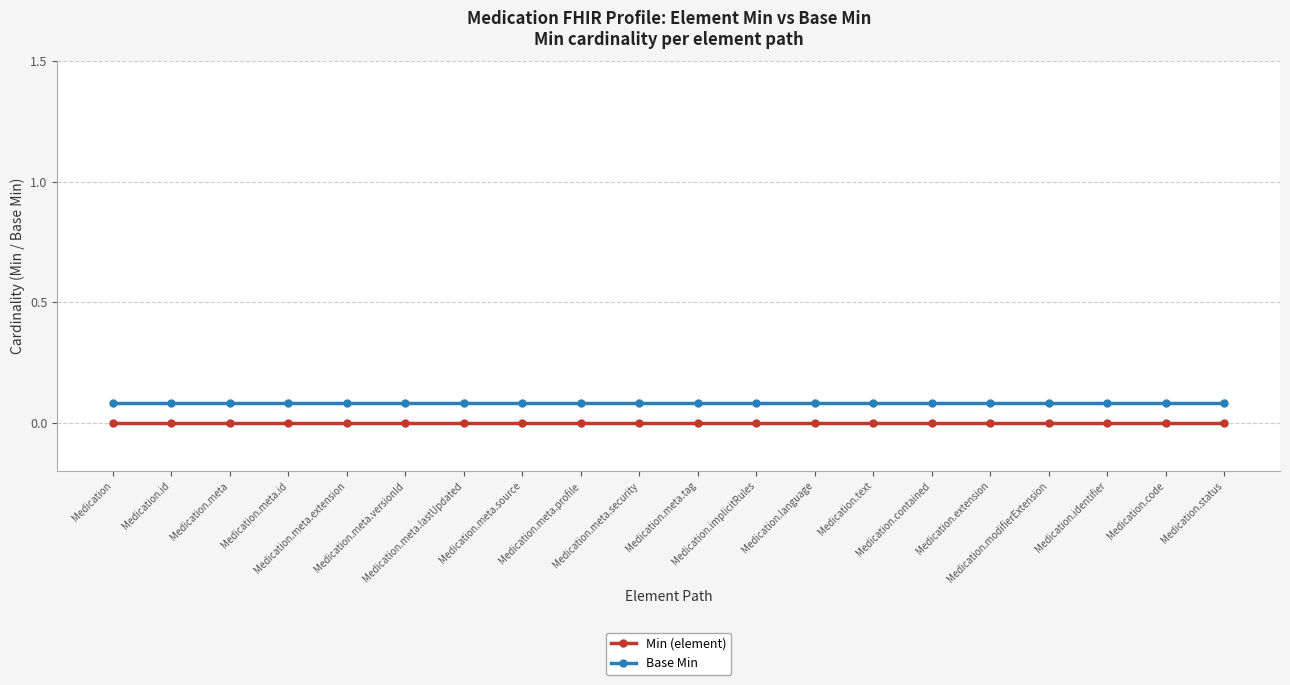

What are all the series names shown in the legend?

Min (element), Base Min